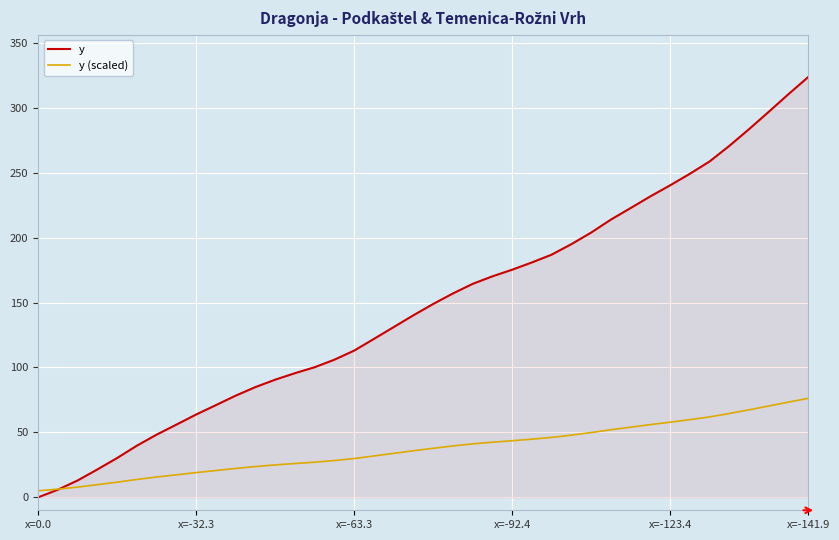

Which series has the largest total across all categories?

y